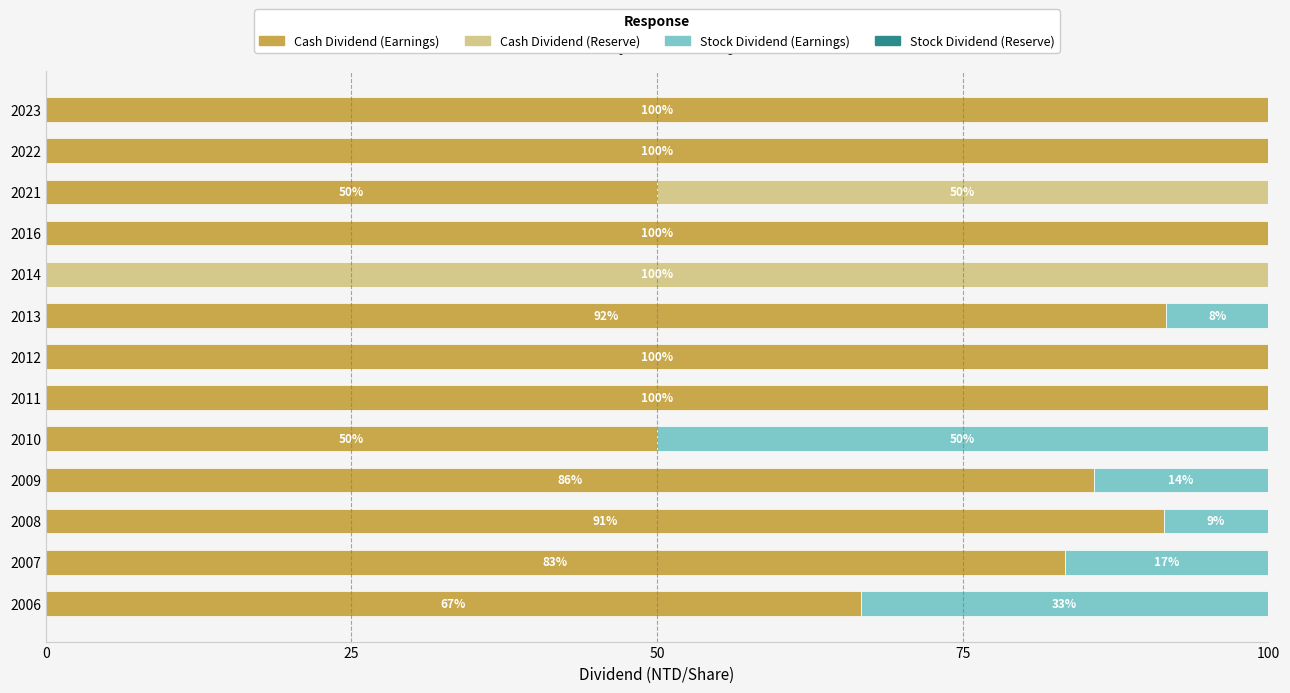

What is the total value across all series at 2011?

100.0